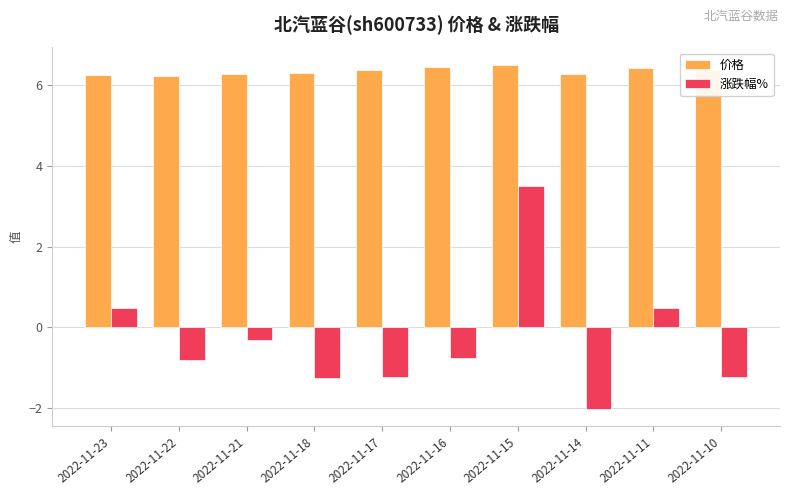

How many groups of bars are there?

10